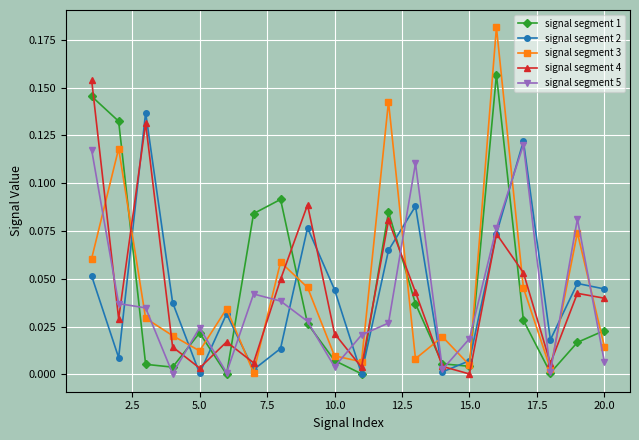

How many series are shown in this chart?

5